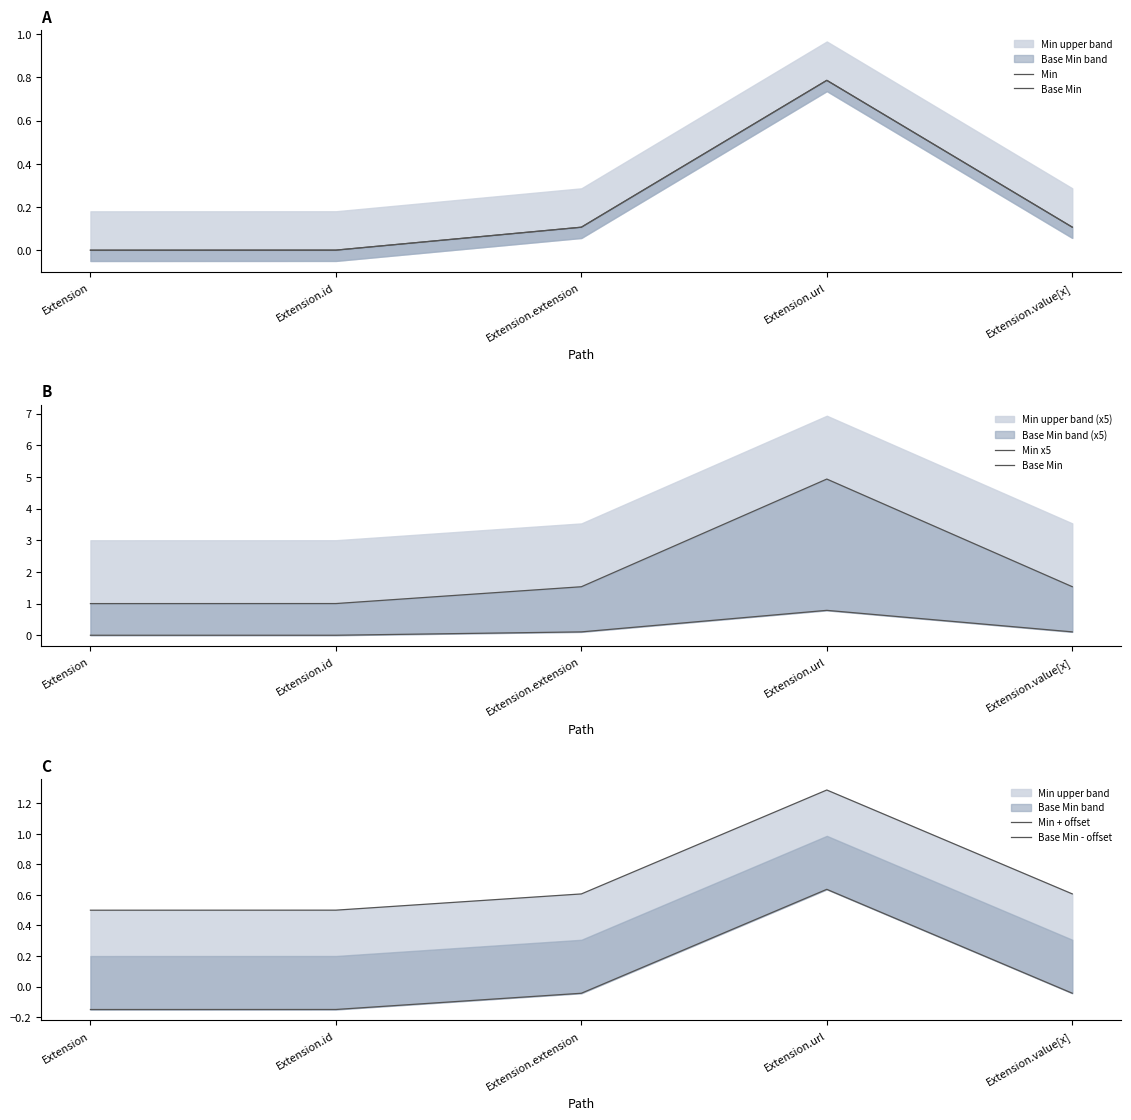

At which category does Min x5 reach its first local peak?

Extension.url